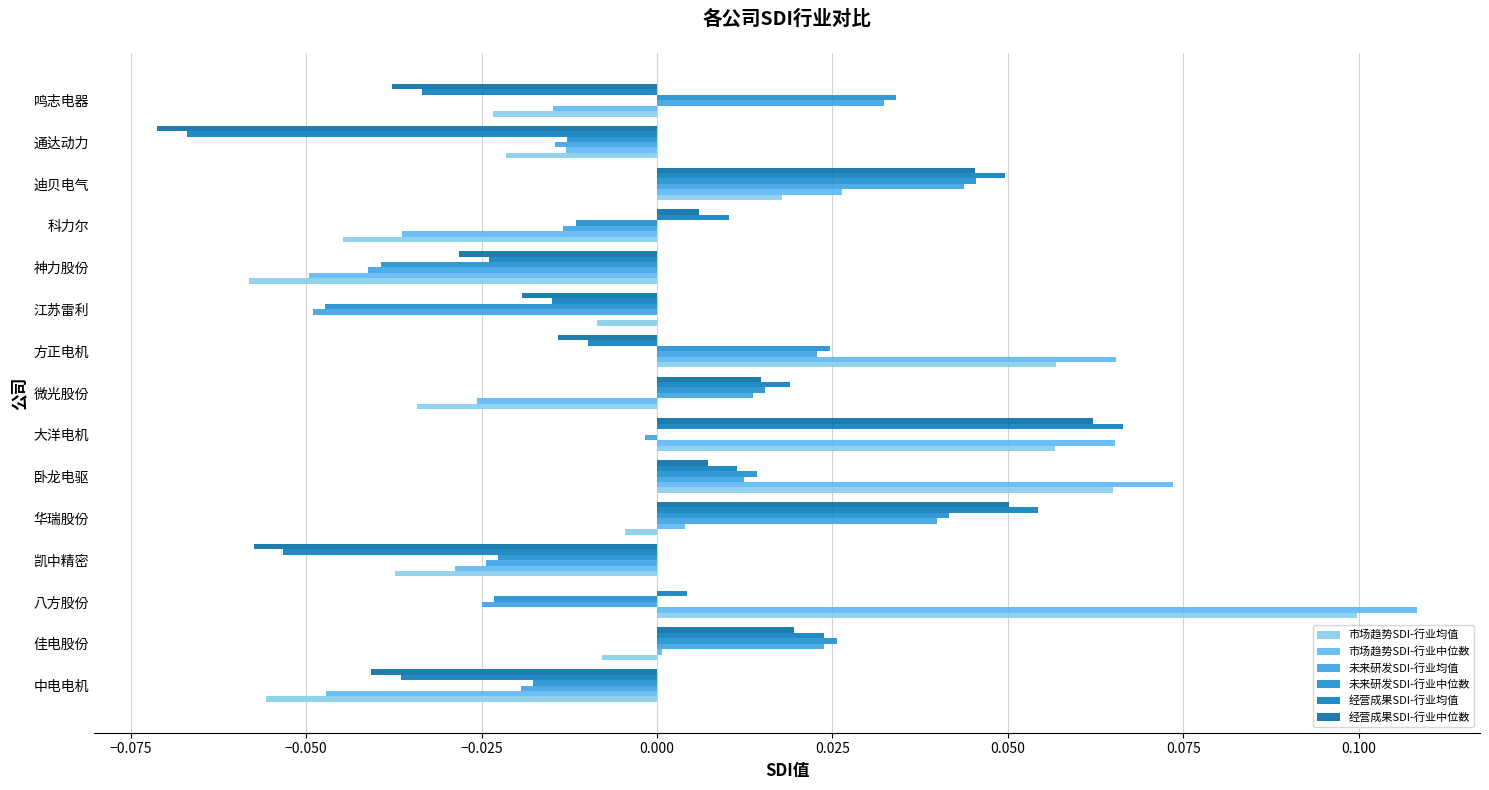

What is the minimum value shown in the chart?

-0.1